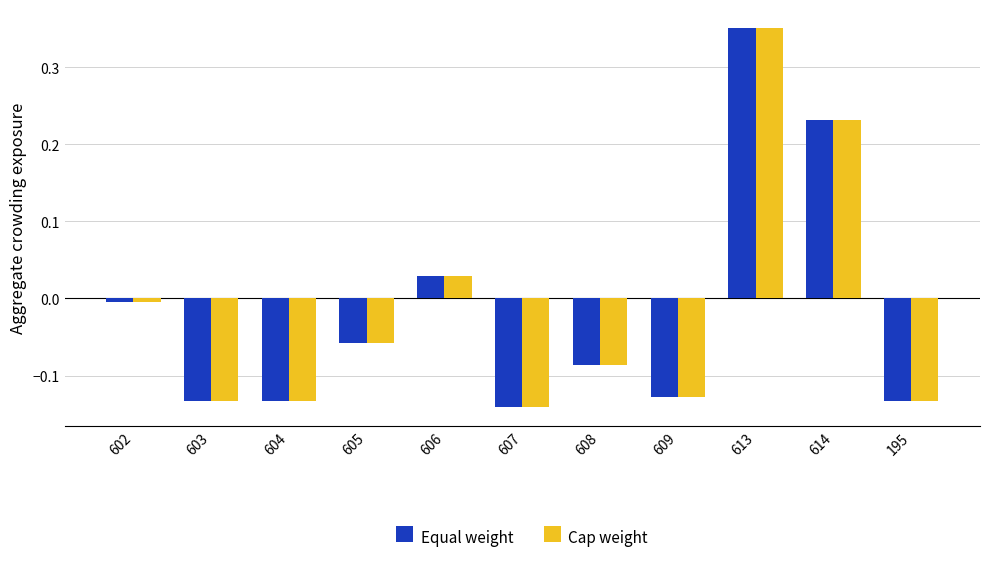

Which series has the largest range (max minus min)?

Cap weight